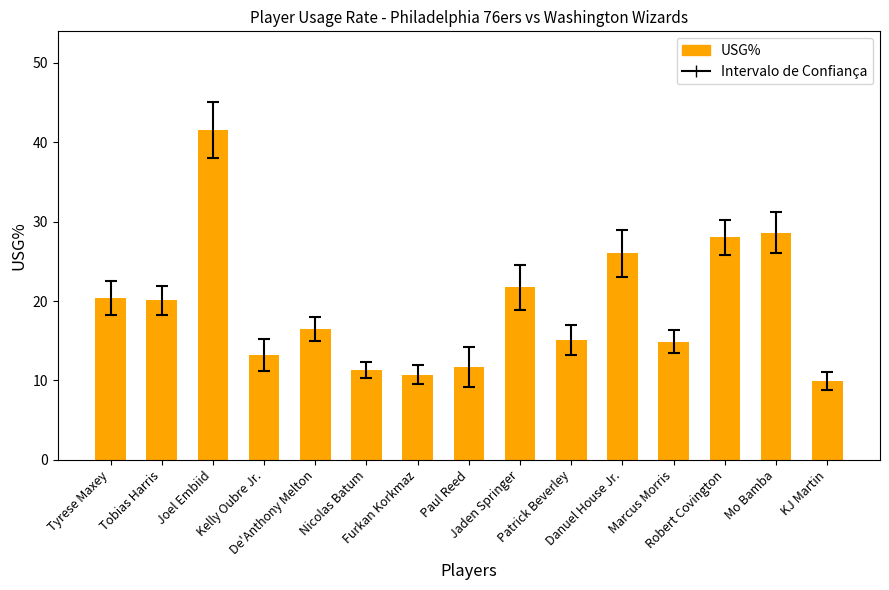

What is the sum of all values?

289.6